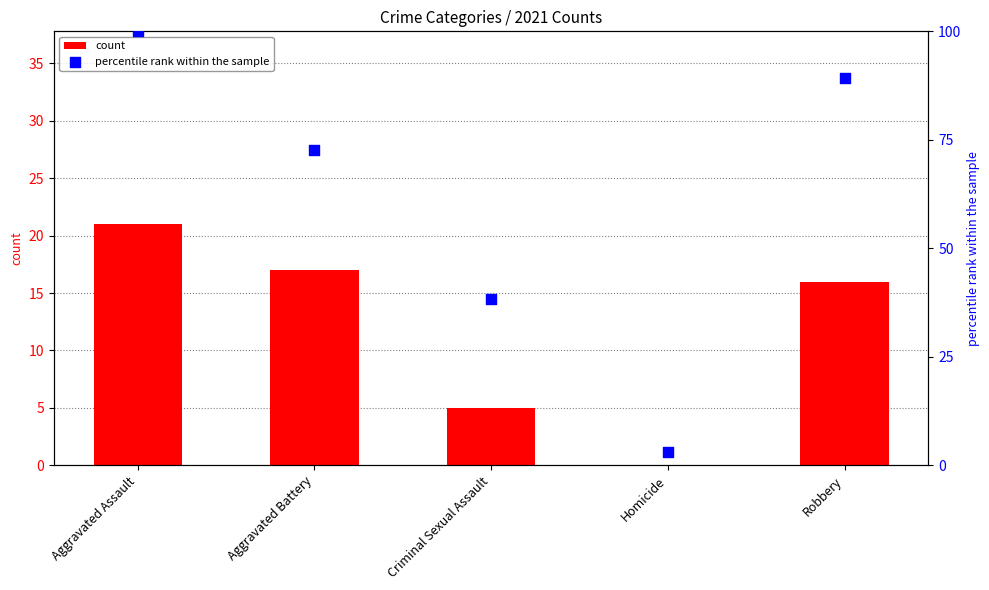

Which series contains the highest Y value?

percentile rank within the sample